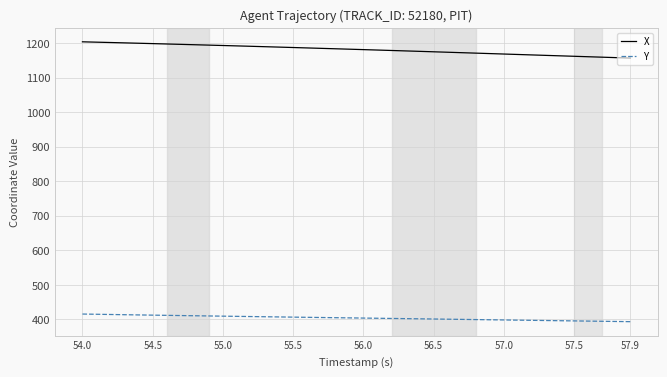

Rank the series by their maximum value, from highest to lowest.

X, Y